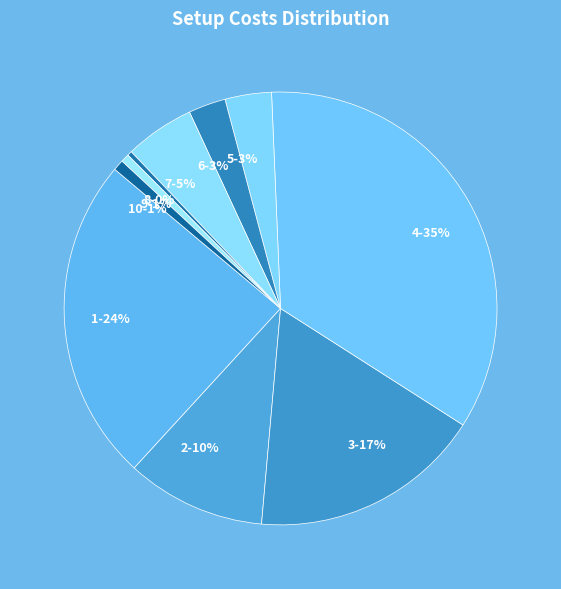

To the nearest percent, what portion does 1-24% represent?

24%